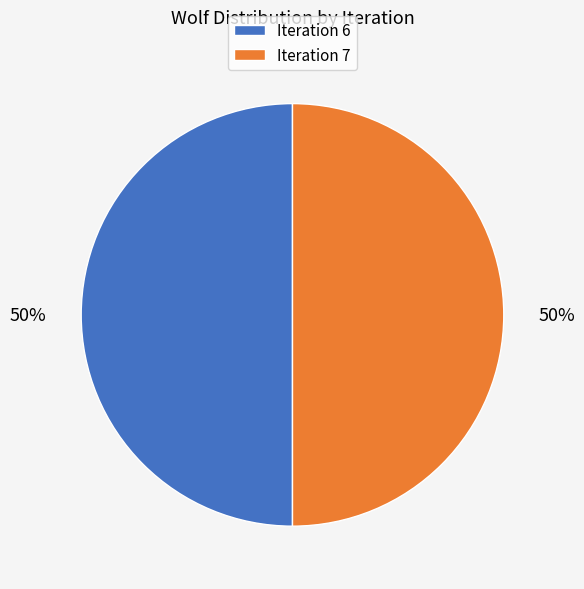

To the nearest percent, what is the average slice percentage?

50%